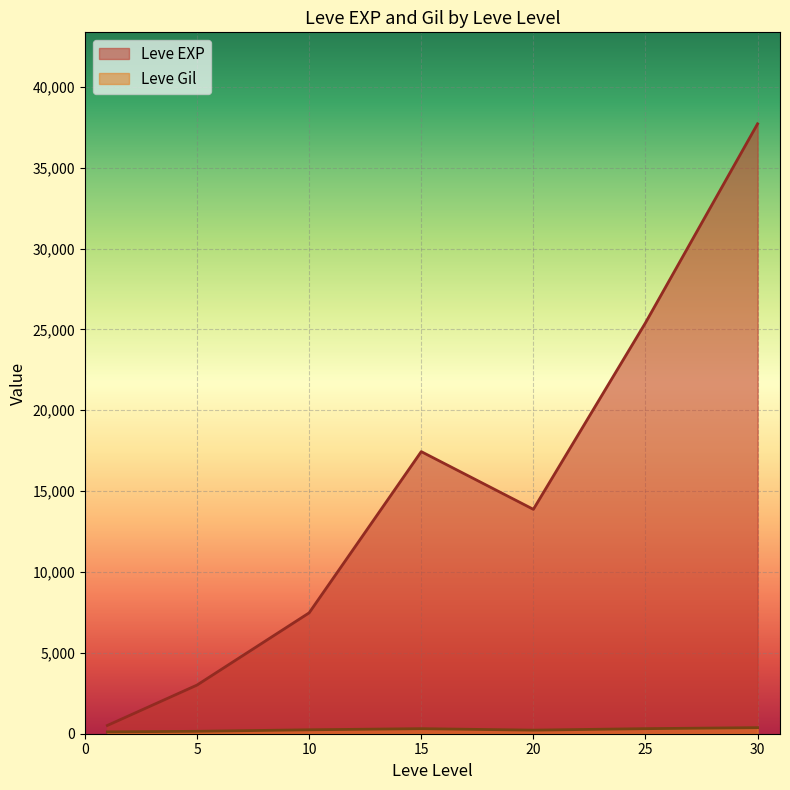

List the series in order of their overall mean, highest first.

Leve EXP, Leve Gil